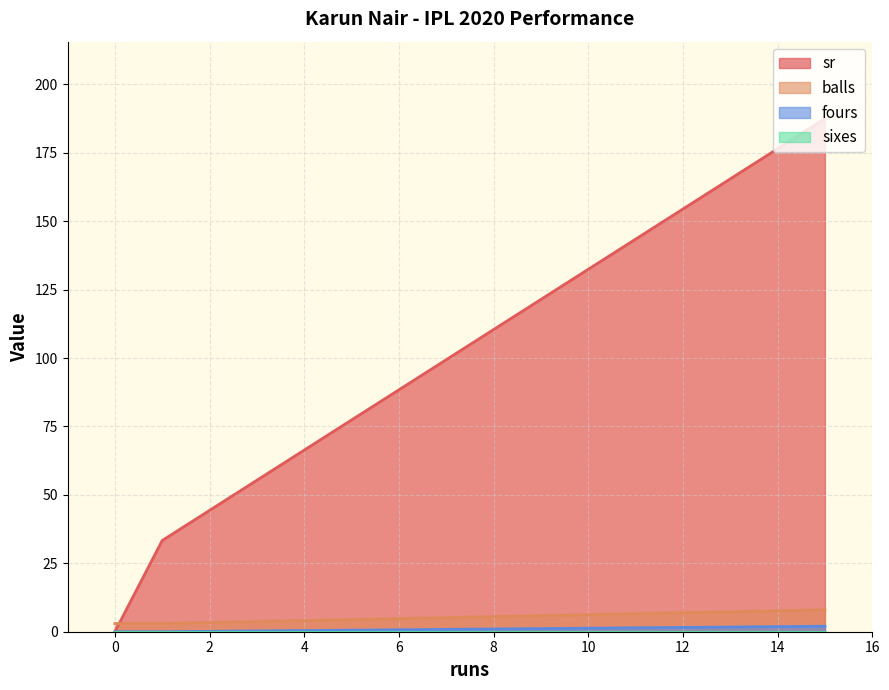

Does the chart display data point markers on the line(s)?

No